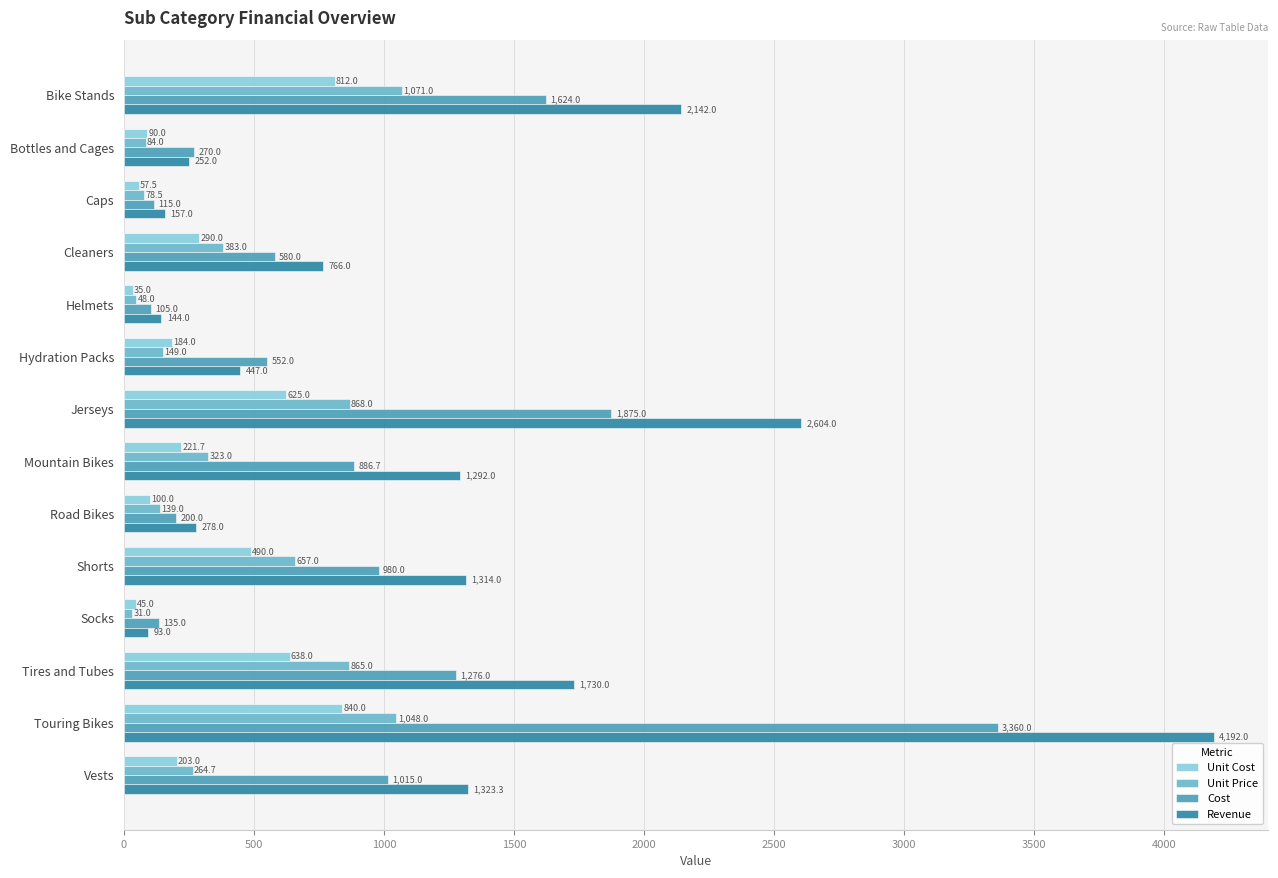

List the series in order of their peak value, highest first.

Revenue, Cost, Unit Price, Unit Cost